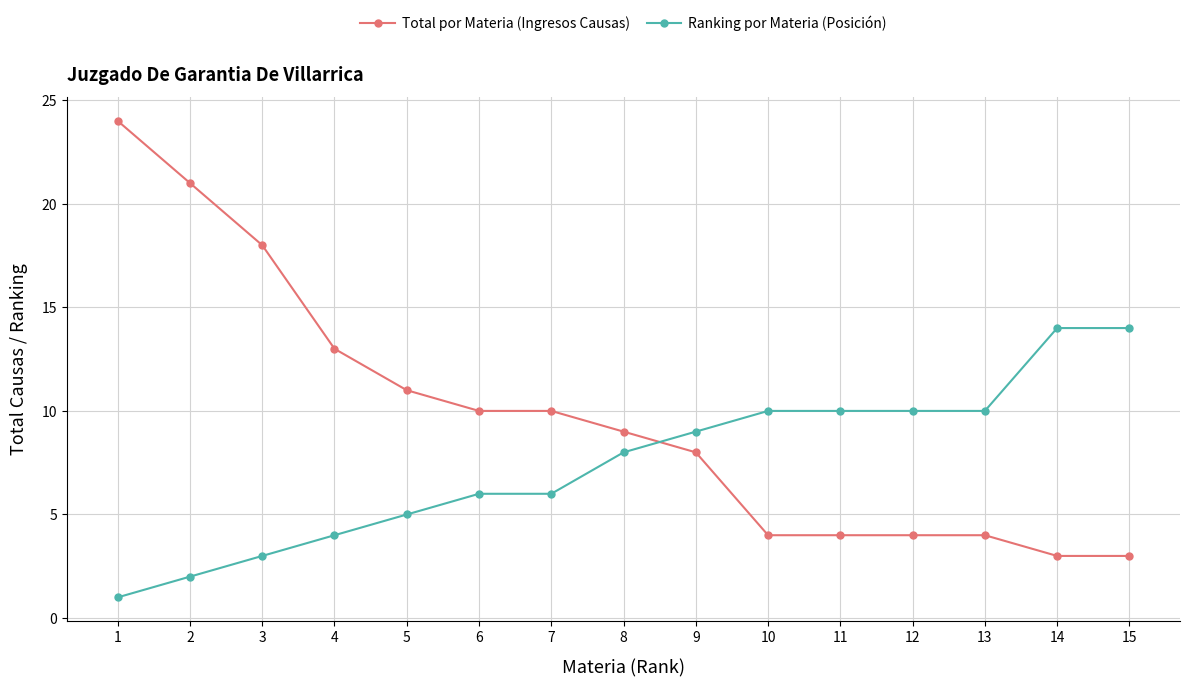

How many lines are shown in the chart?

2